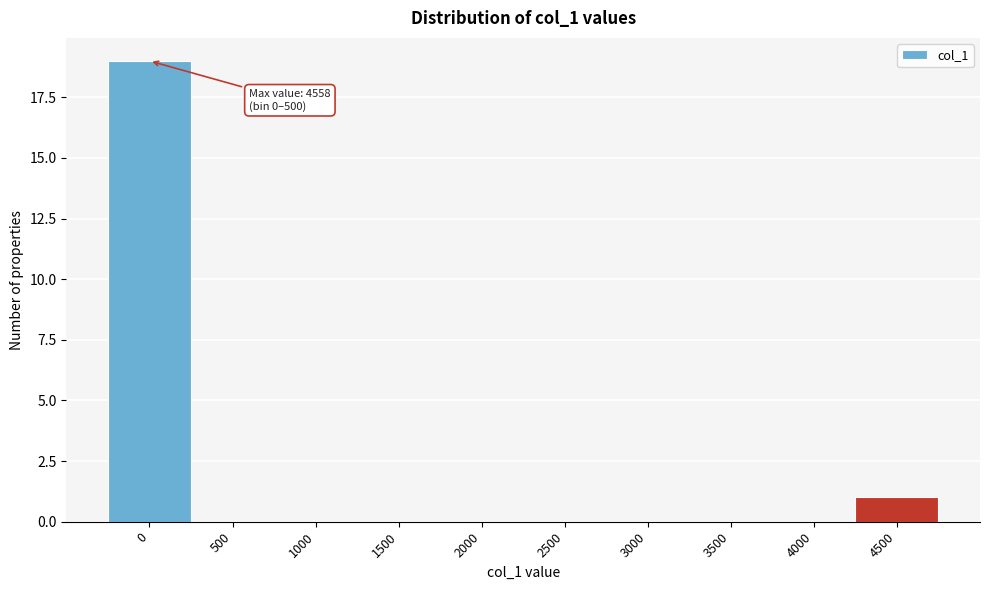

Reading left to right, extract all data points from this chart.

0=19	500=0	1000=0	1500=0	2000=0	2500=0	3000=0	3500=0	4000=0	4500=1